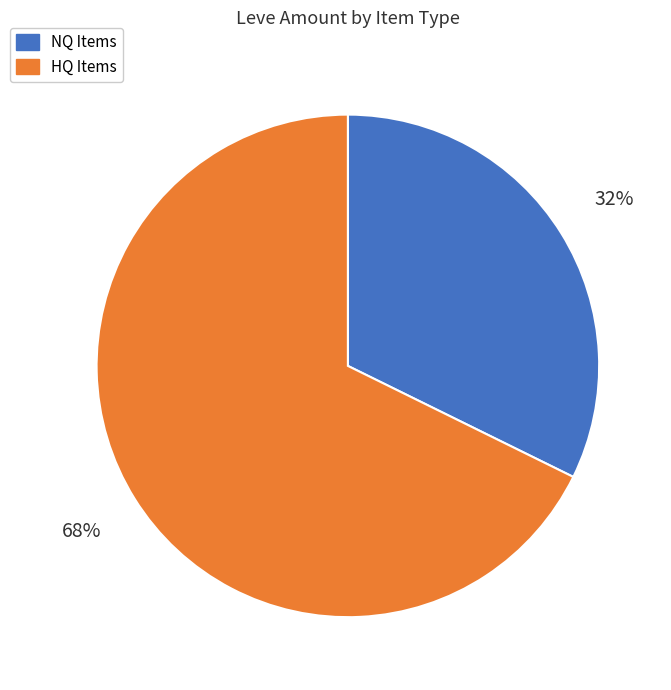

How many slices are in this pie chart?

2